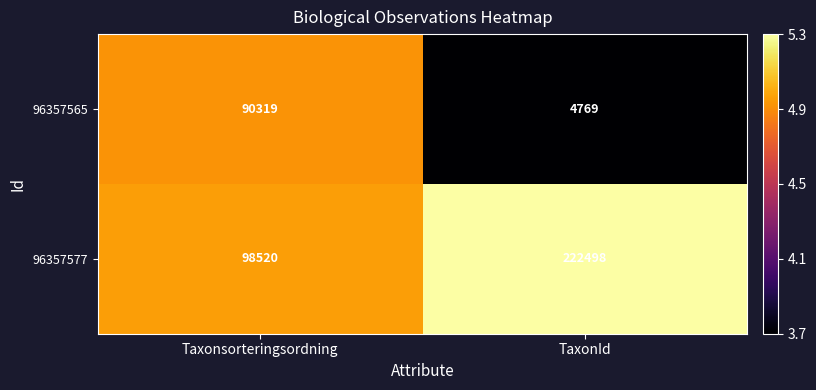

The 96357565 series shows 90319 at Taxonsorteringsordning. True or false?

True